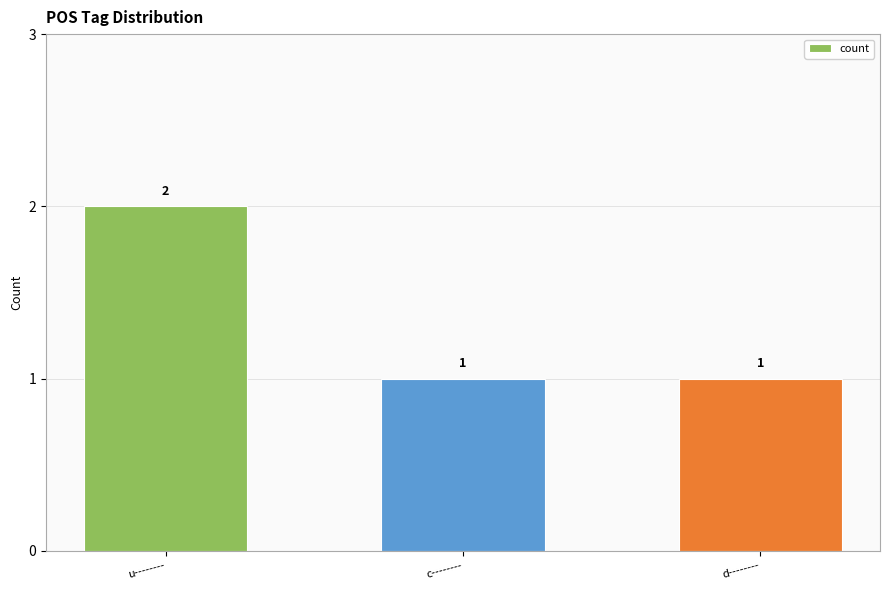

Reading right to left, list all the values displayed in this chart.

1	1	2